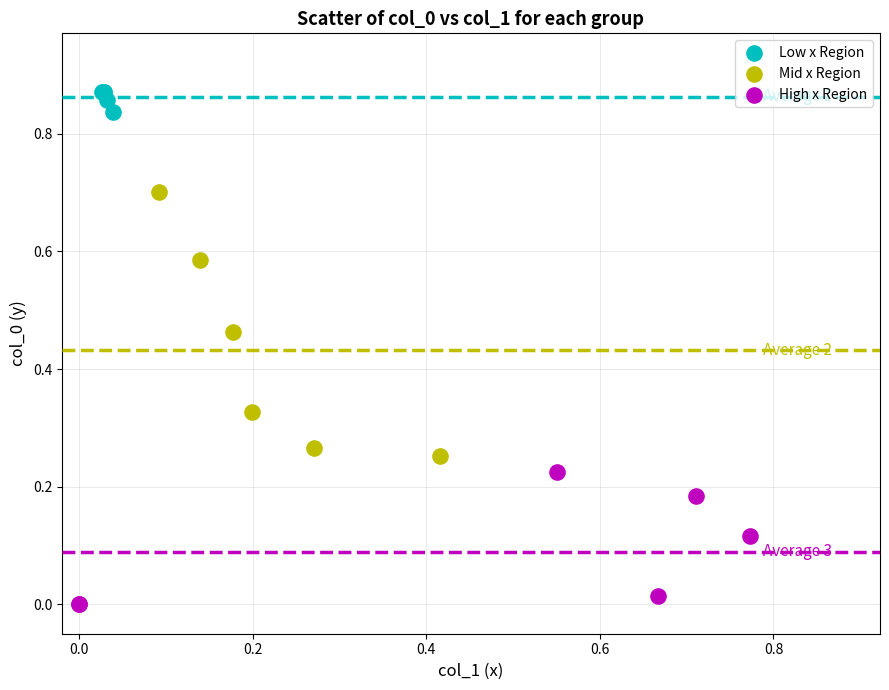

Which series reaches the minimum Y coordinate?

High x Region